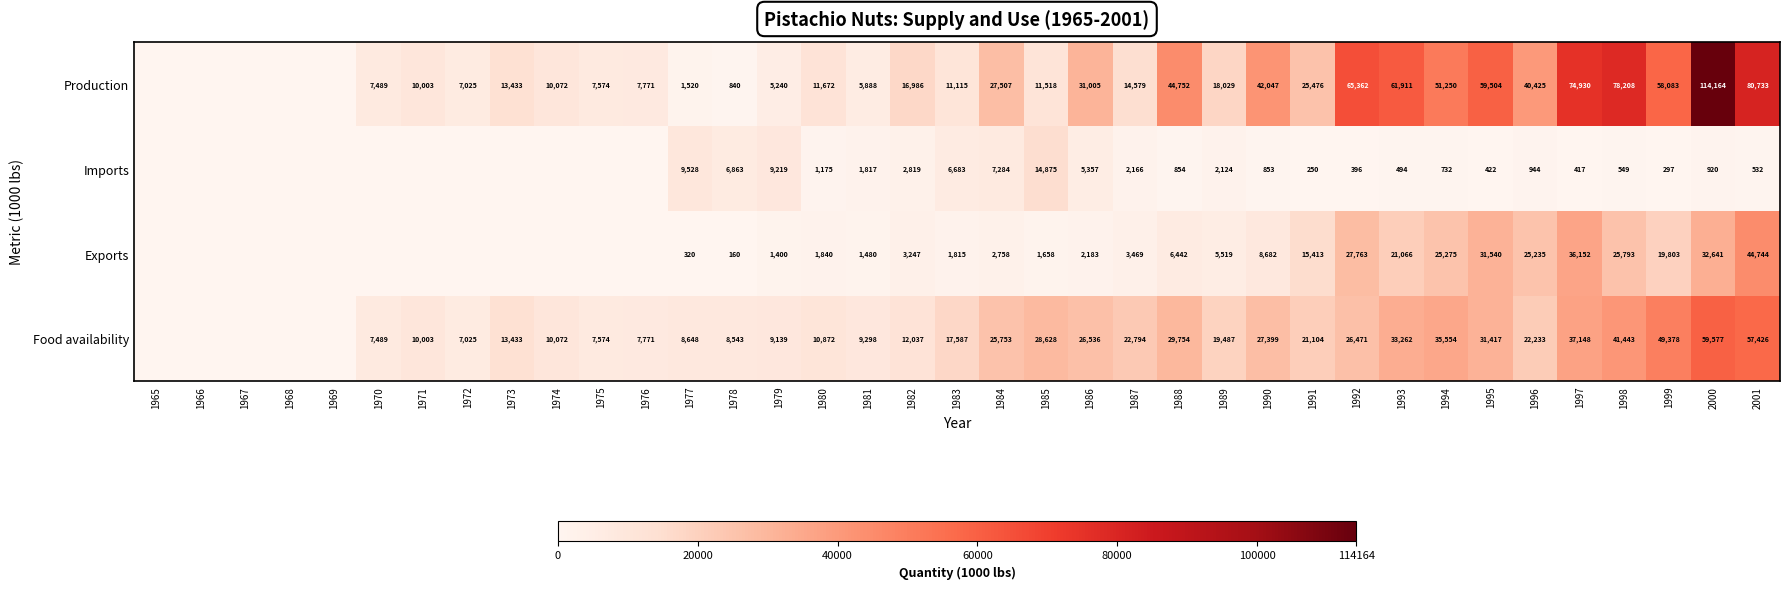

How many distinct data groups are displayed?

4